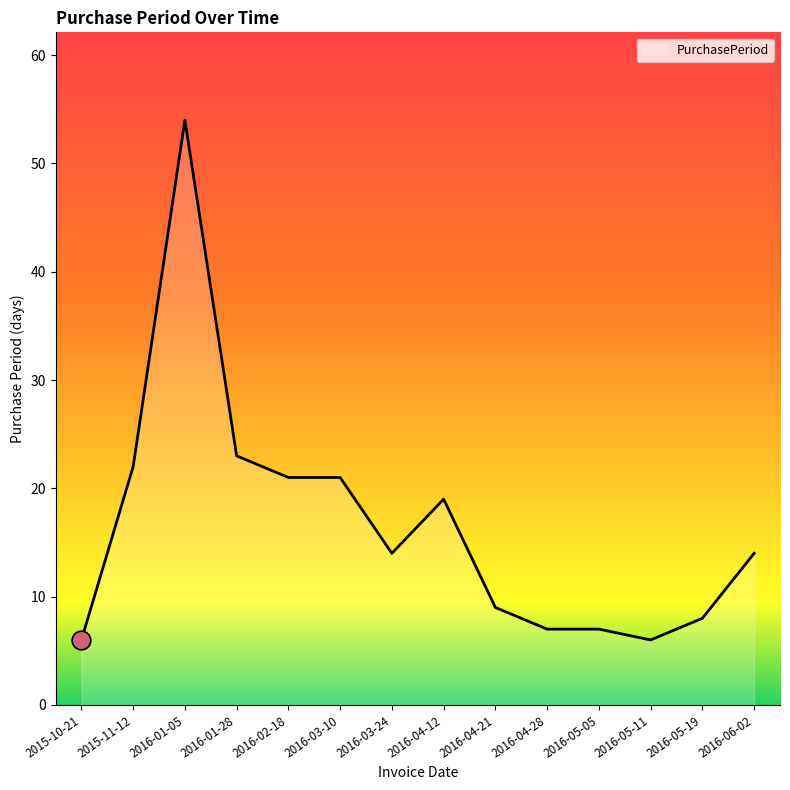

What is the change in value from 2016-05-19 to 2016-06-02?

+6